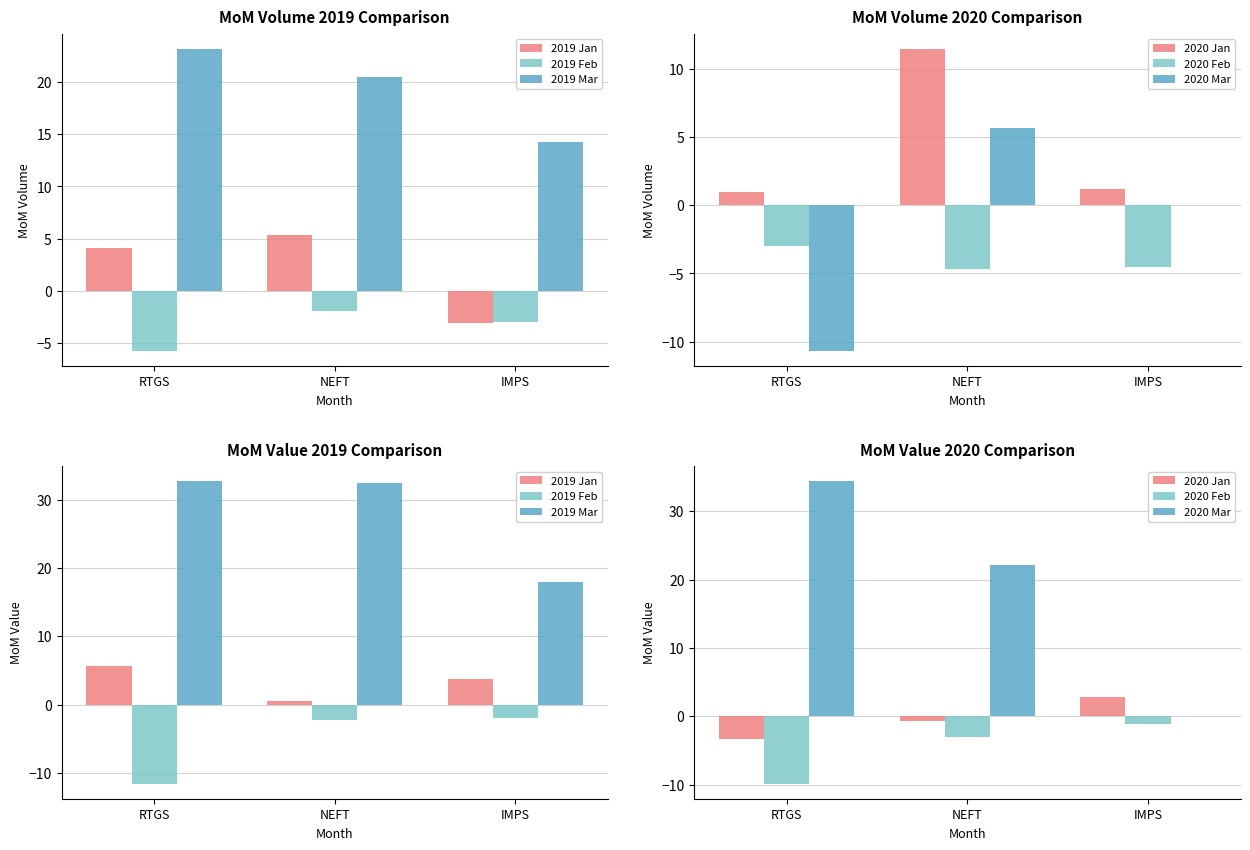

Is the value of 2019 Feb at RTGS greater than the value of 2019 Jan at IMPS?

No